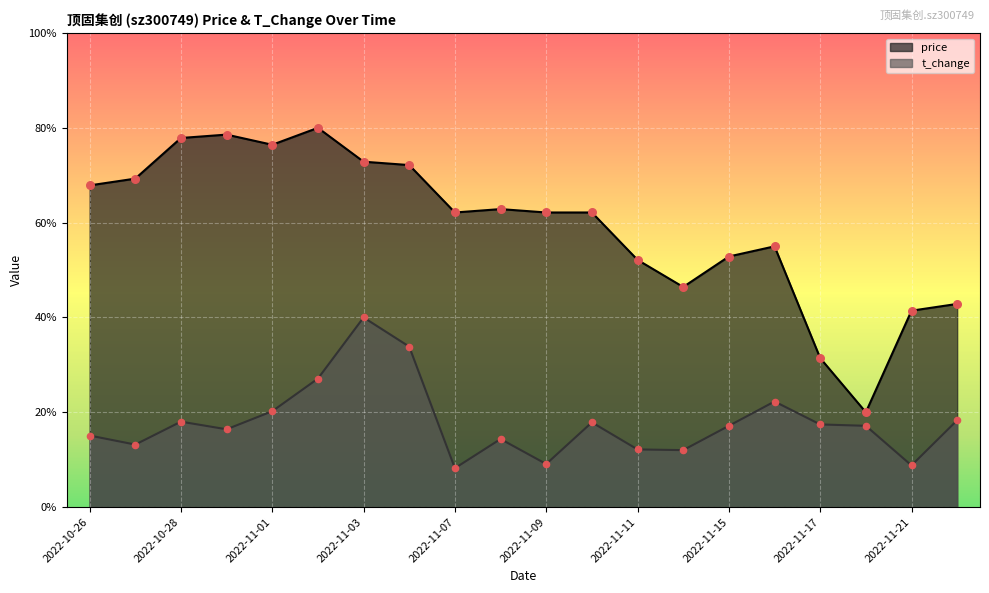

Which series contains the highest Y value?

price